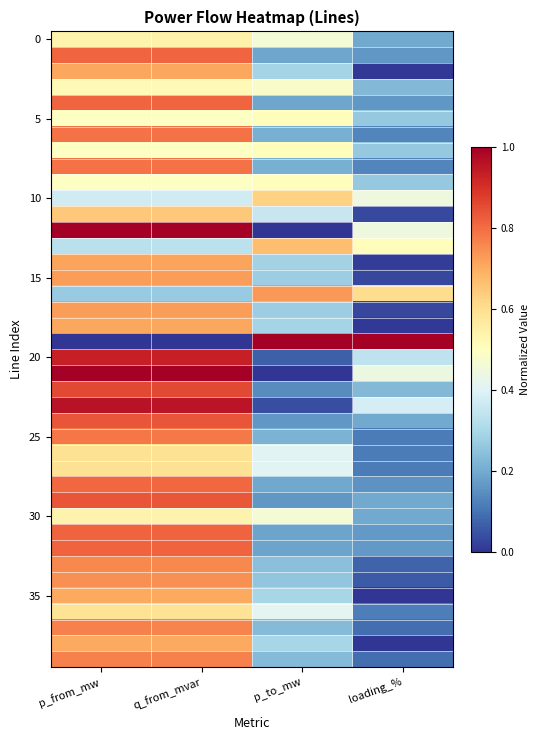

What is the total value across all series at p_to_mw?

12.7